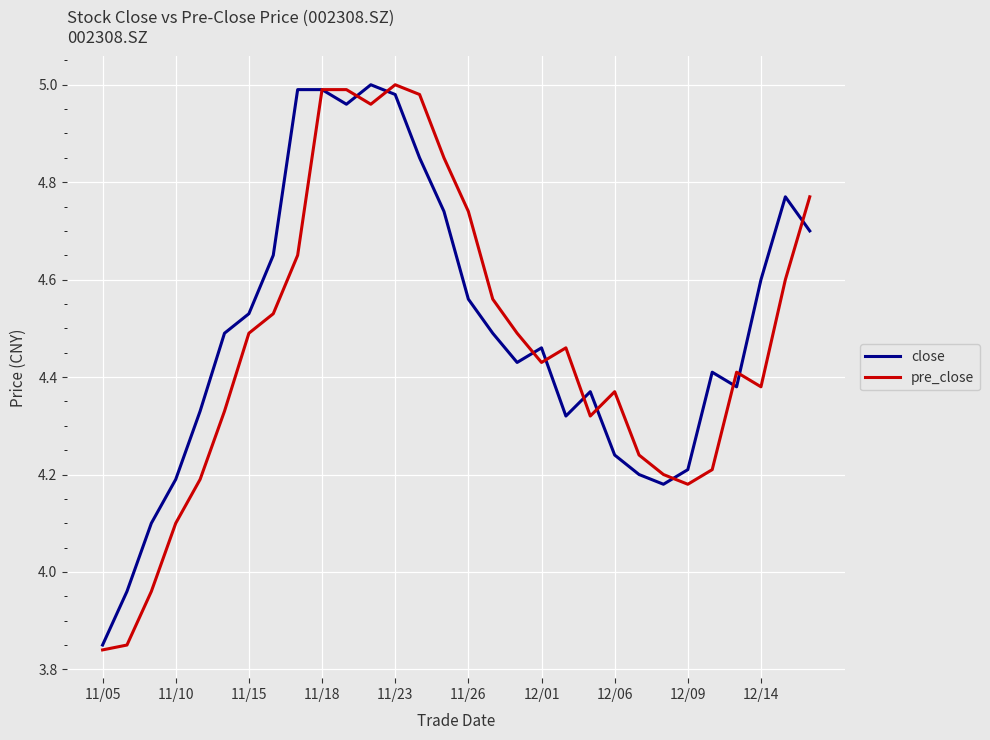

Where does the pre_close series first go above 4?

11/10